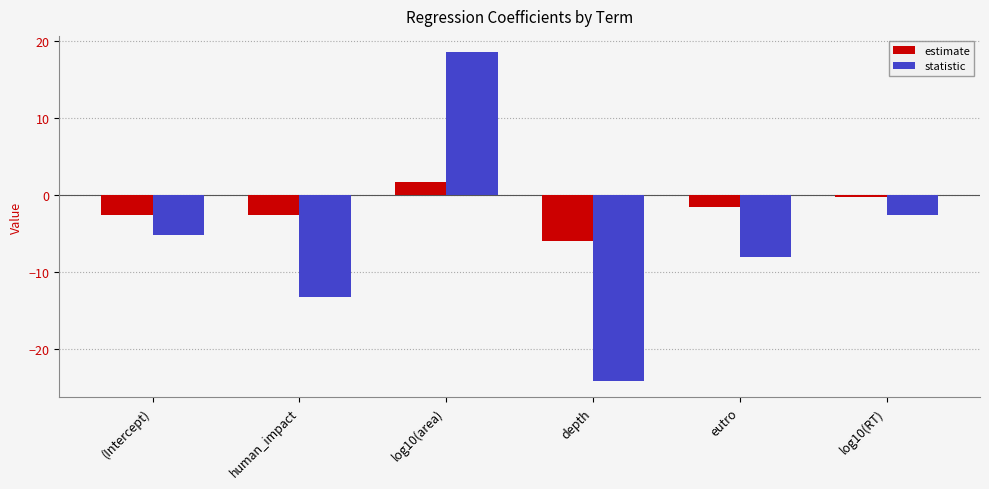

How many bars are there in total?

12